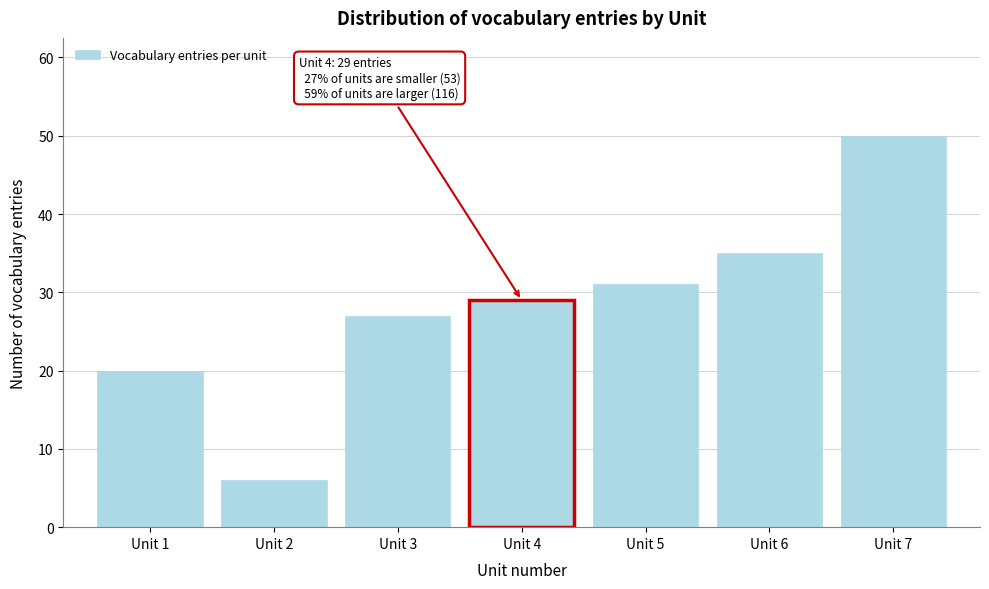

Reading right to left, list all the values displayed in this chart.

50	35	31	29	27	6	20